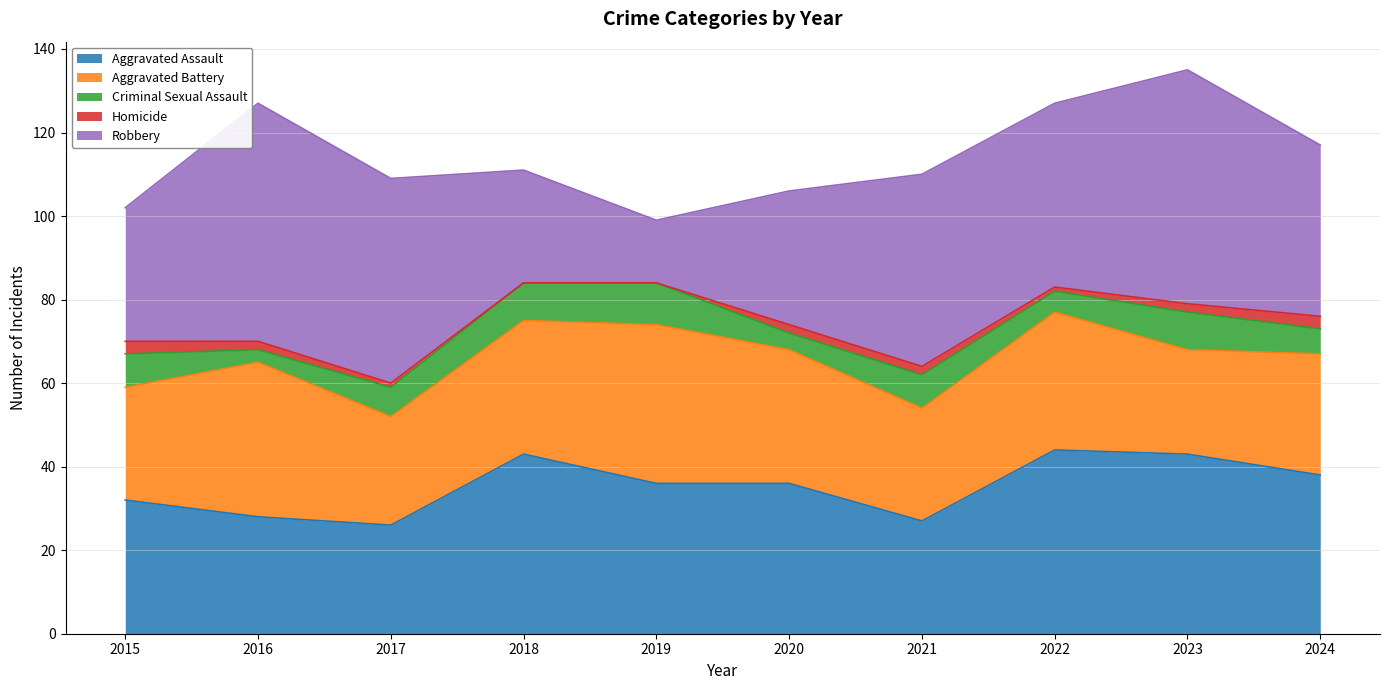

Which series has the largest range (max minus min)?

Robbery